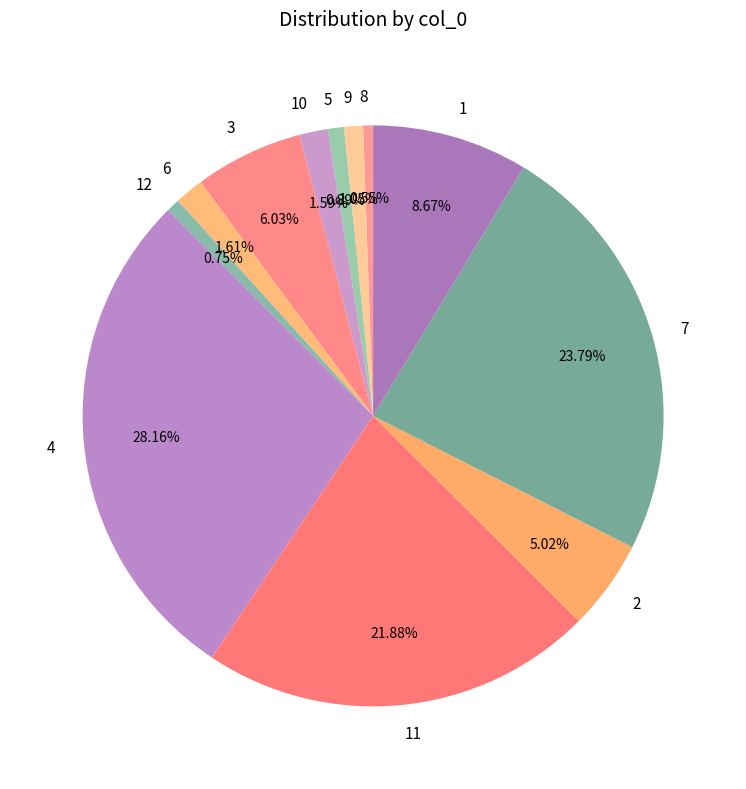

Does 9 represent more than half of the total?

No